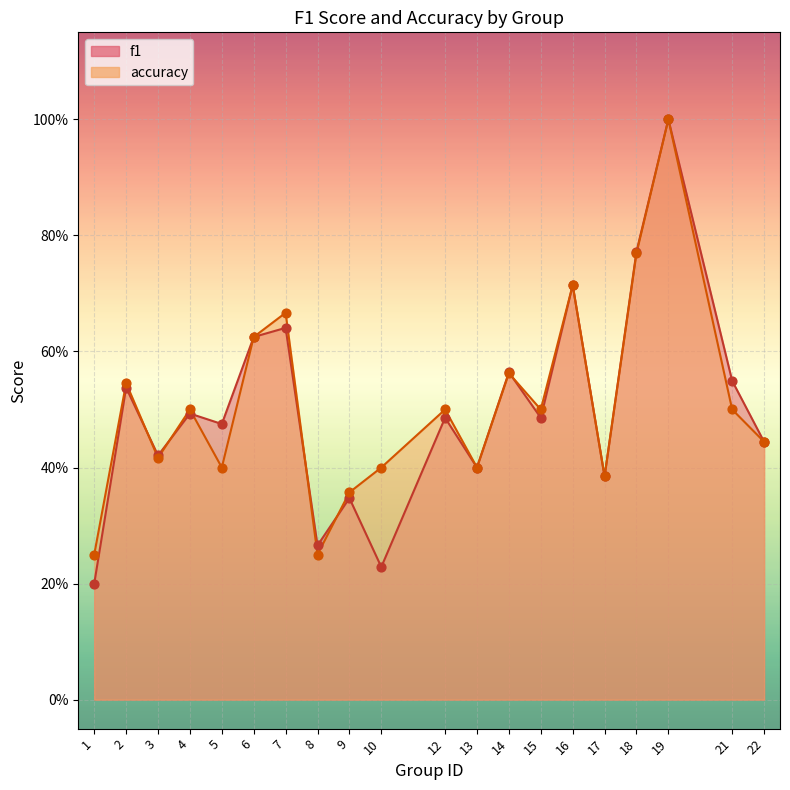

Which series has the largest Y range (max minus min)?

f1